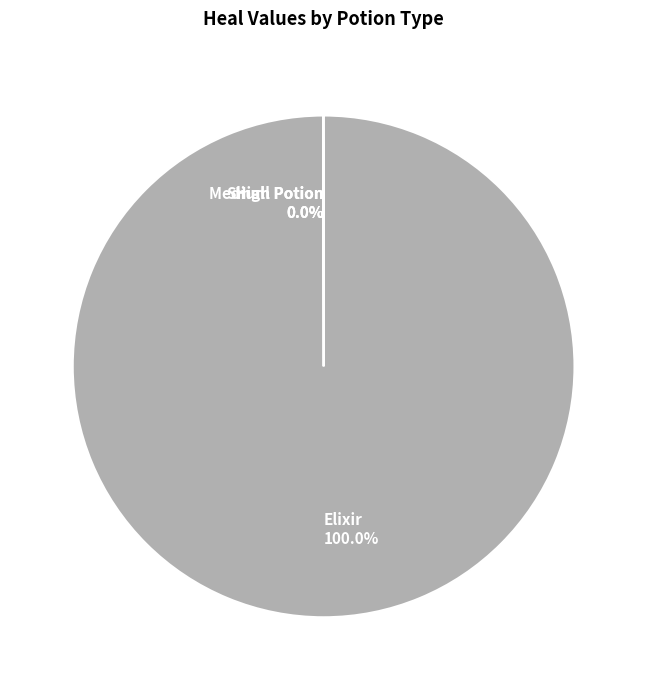

Which category accounts for the majority?

Elixir